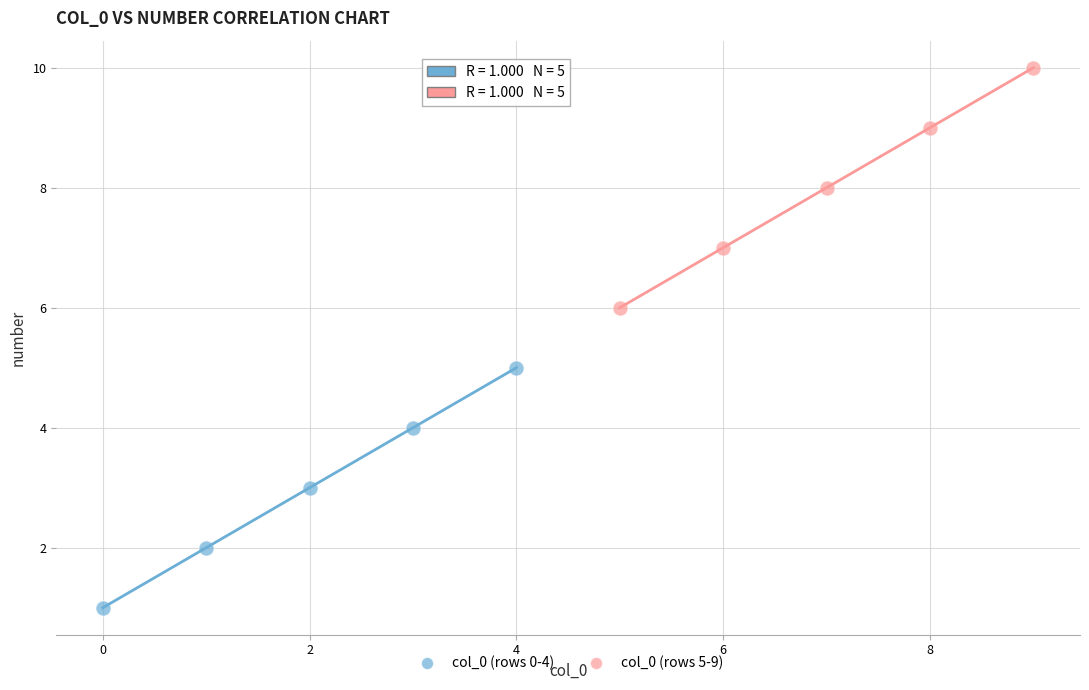

What are all the series names shown in the legend?

col_0 (rows 0-4), col_0 (rows 5-9)